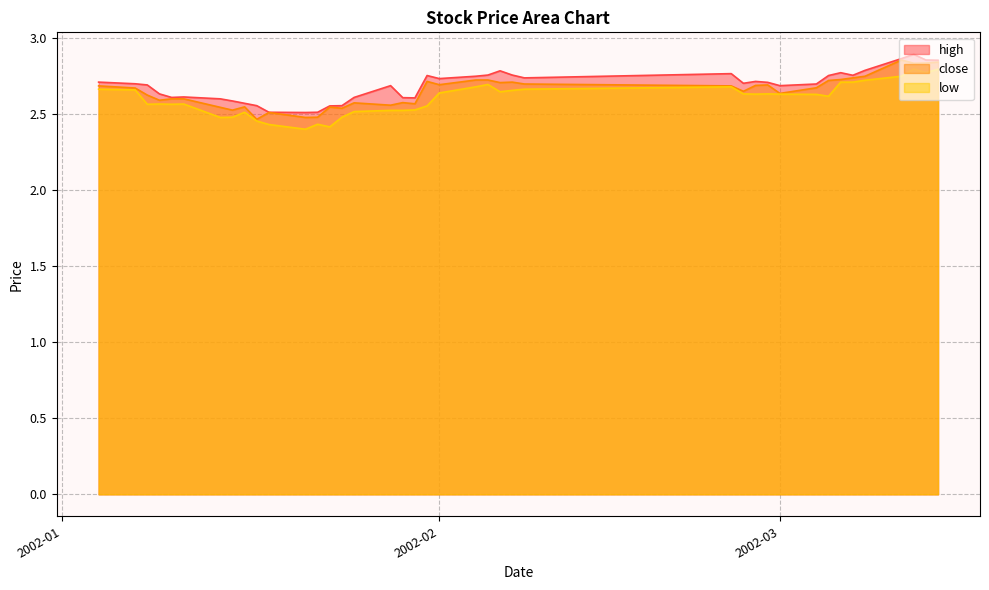

Which series has the widest spread of values?

low